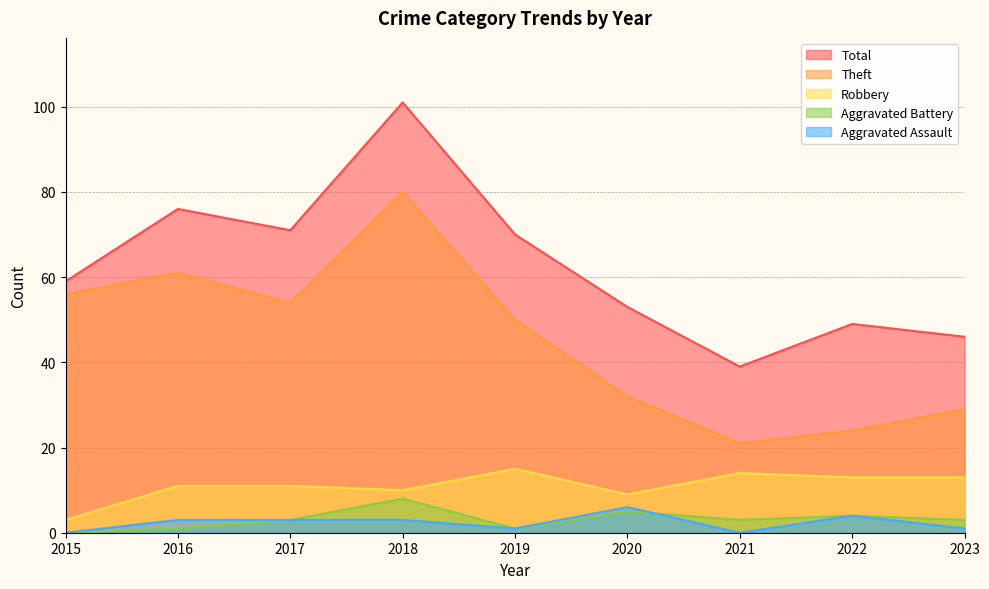

True or false: Aggravated Battery and Robbery intersect in this chart.

False